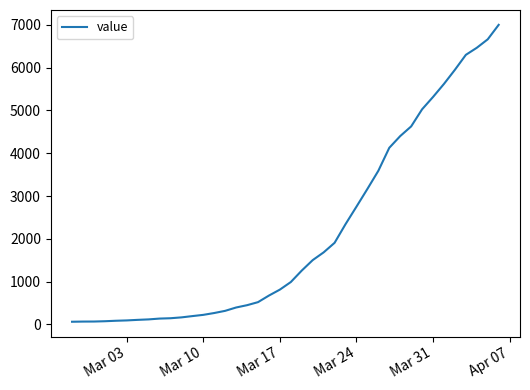

Does the chart have visible grid lines?

No